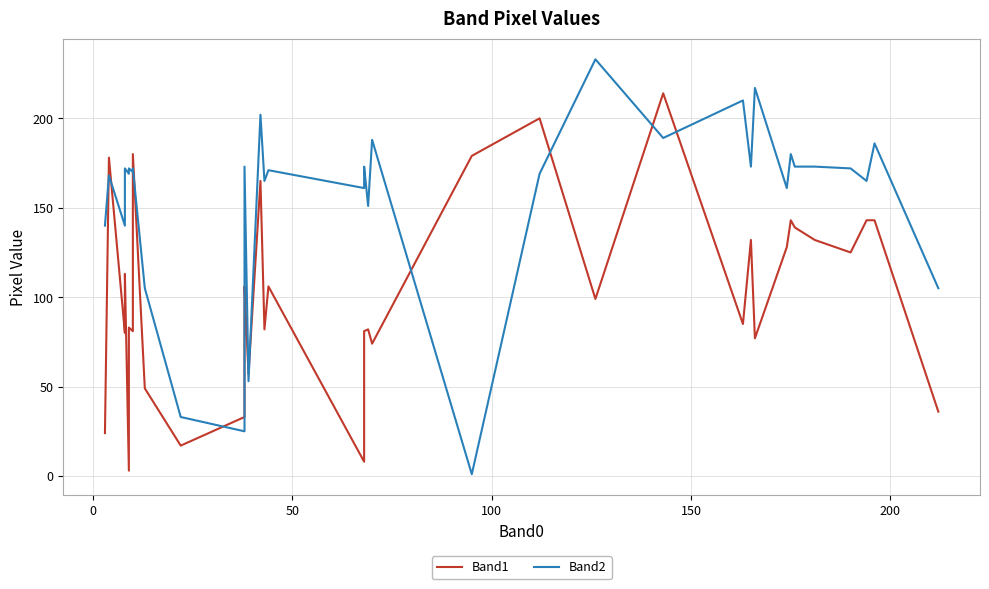

True or false: Band1 has a value of 43 at 32.

False